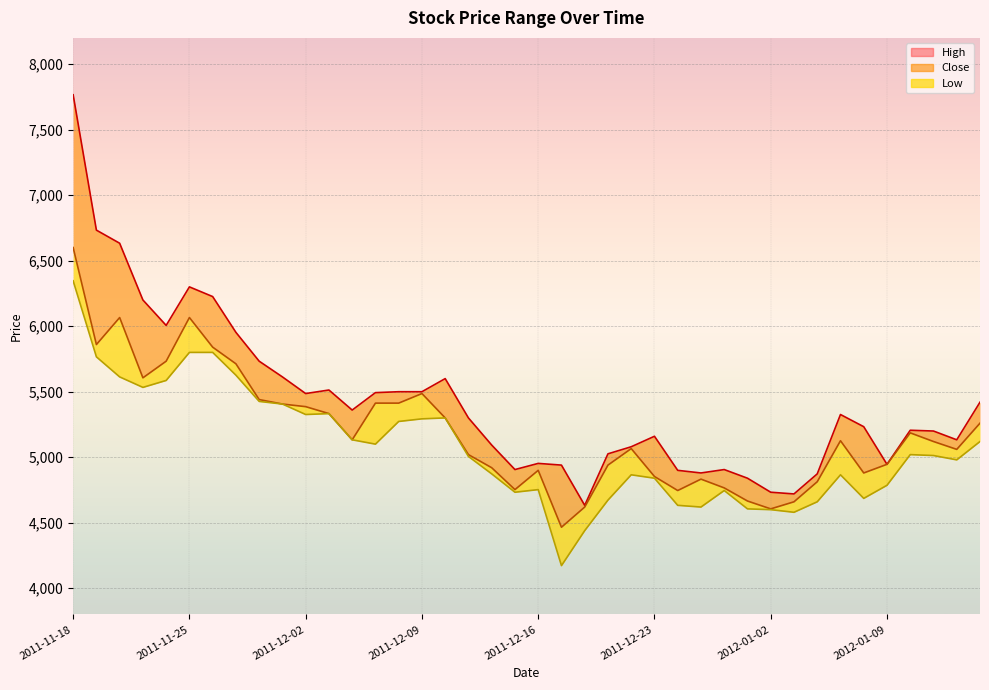

At which label is Close closest to 5533?

2011-12-09